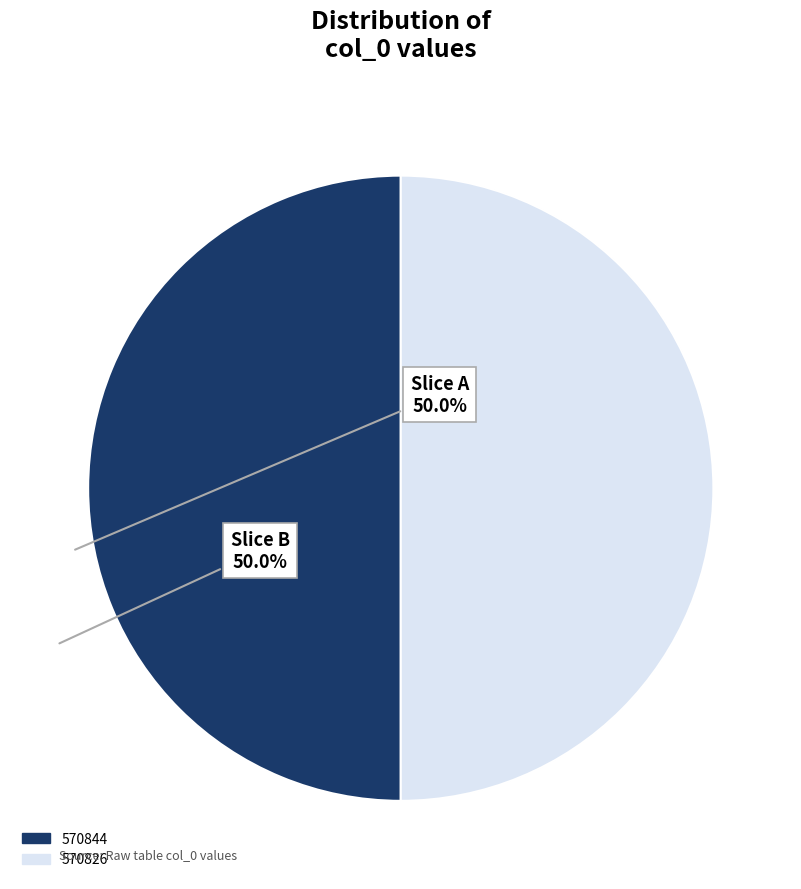

What is the ratio of the value at 570844 to the value at 570826?

1.0